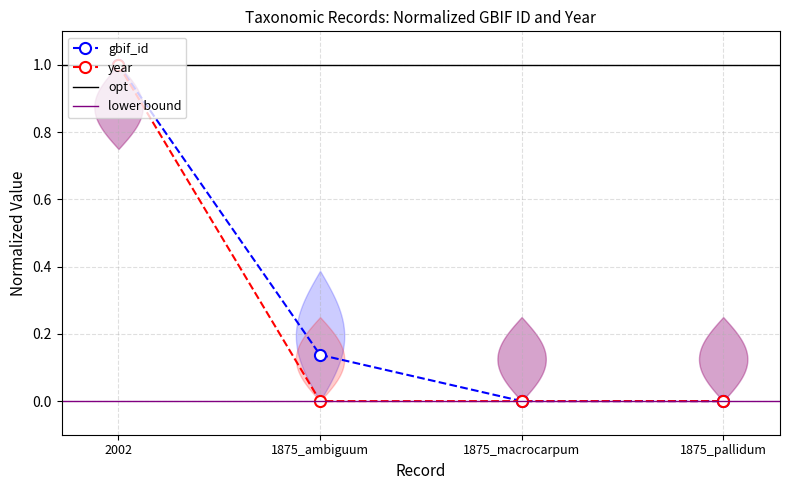

What is the total value across all series at 2002?

2.0